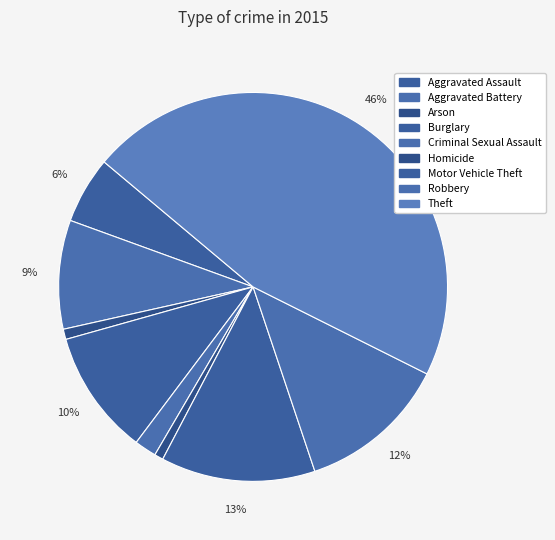

How many slices are in this pie chart?

9